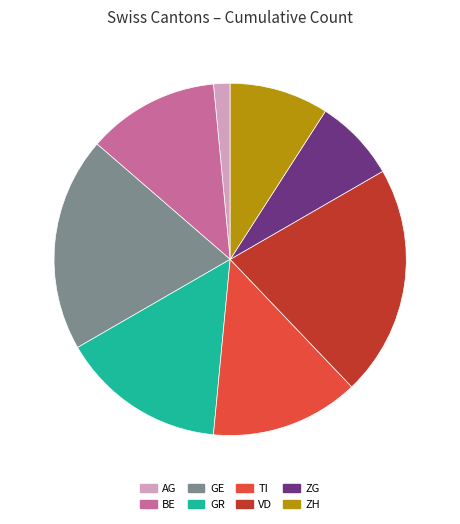

Which category has the smallest portion of the pie?

AG